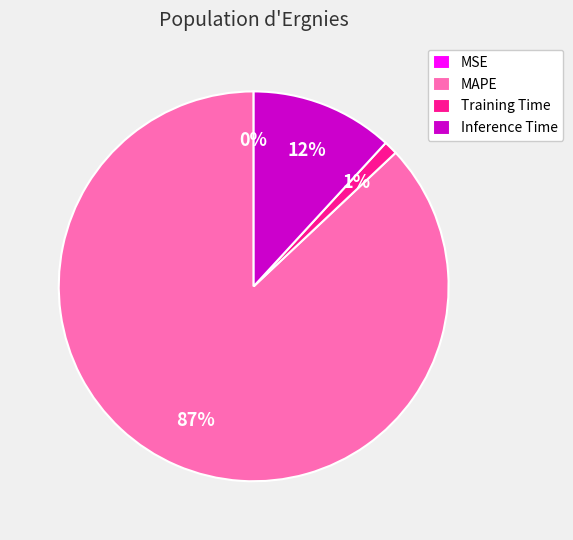

Which slice represents more than half of the pie?

MAPE